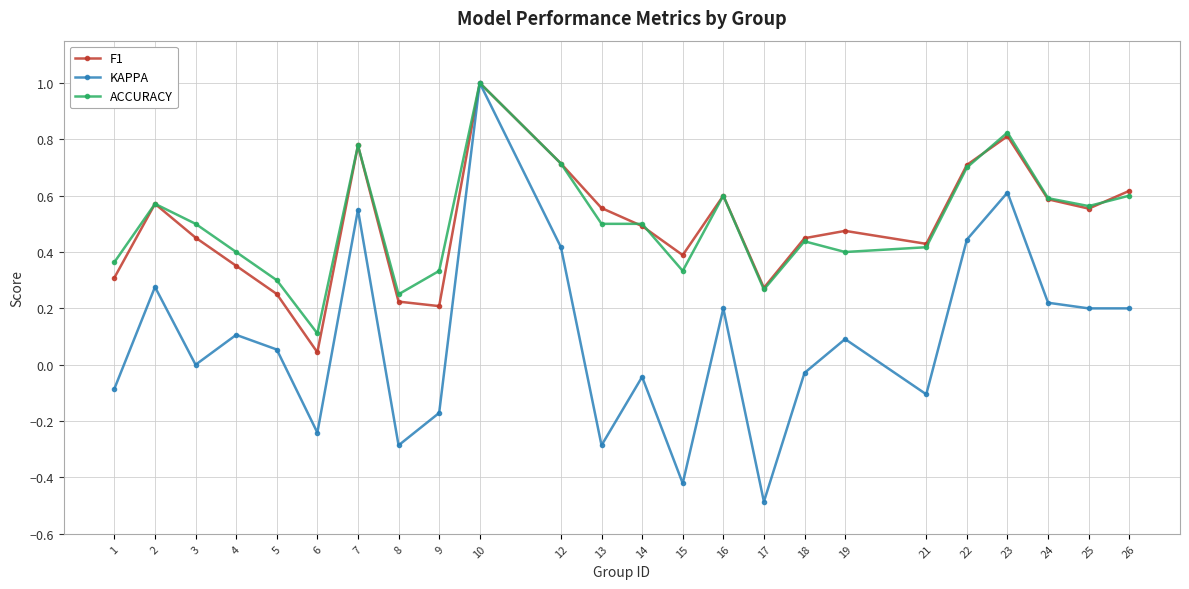

What is the maximum value for ACCURACY?

1.0